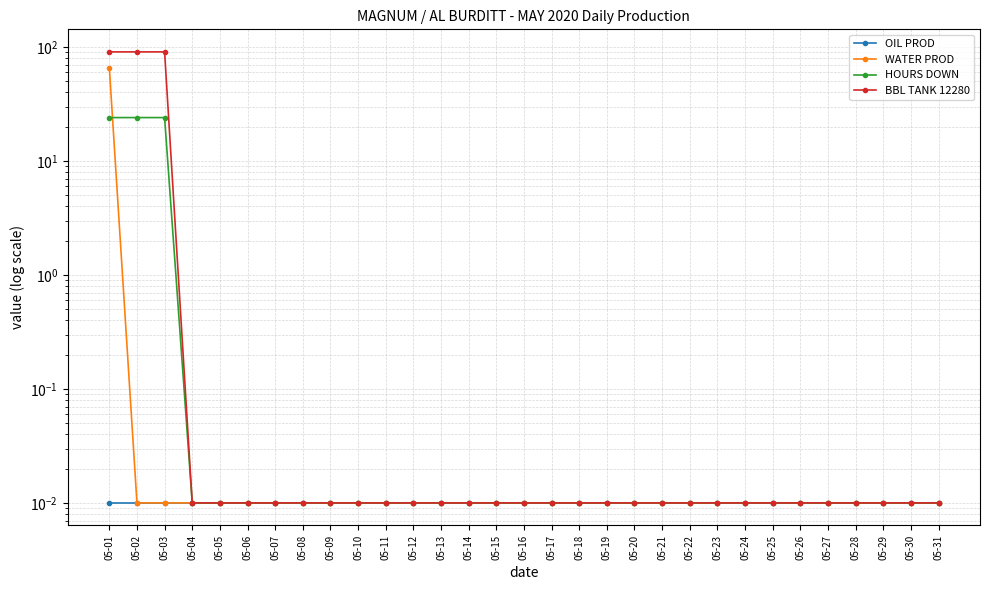

At how many categories does at least one series exceed 14?

3